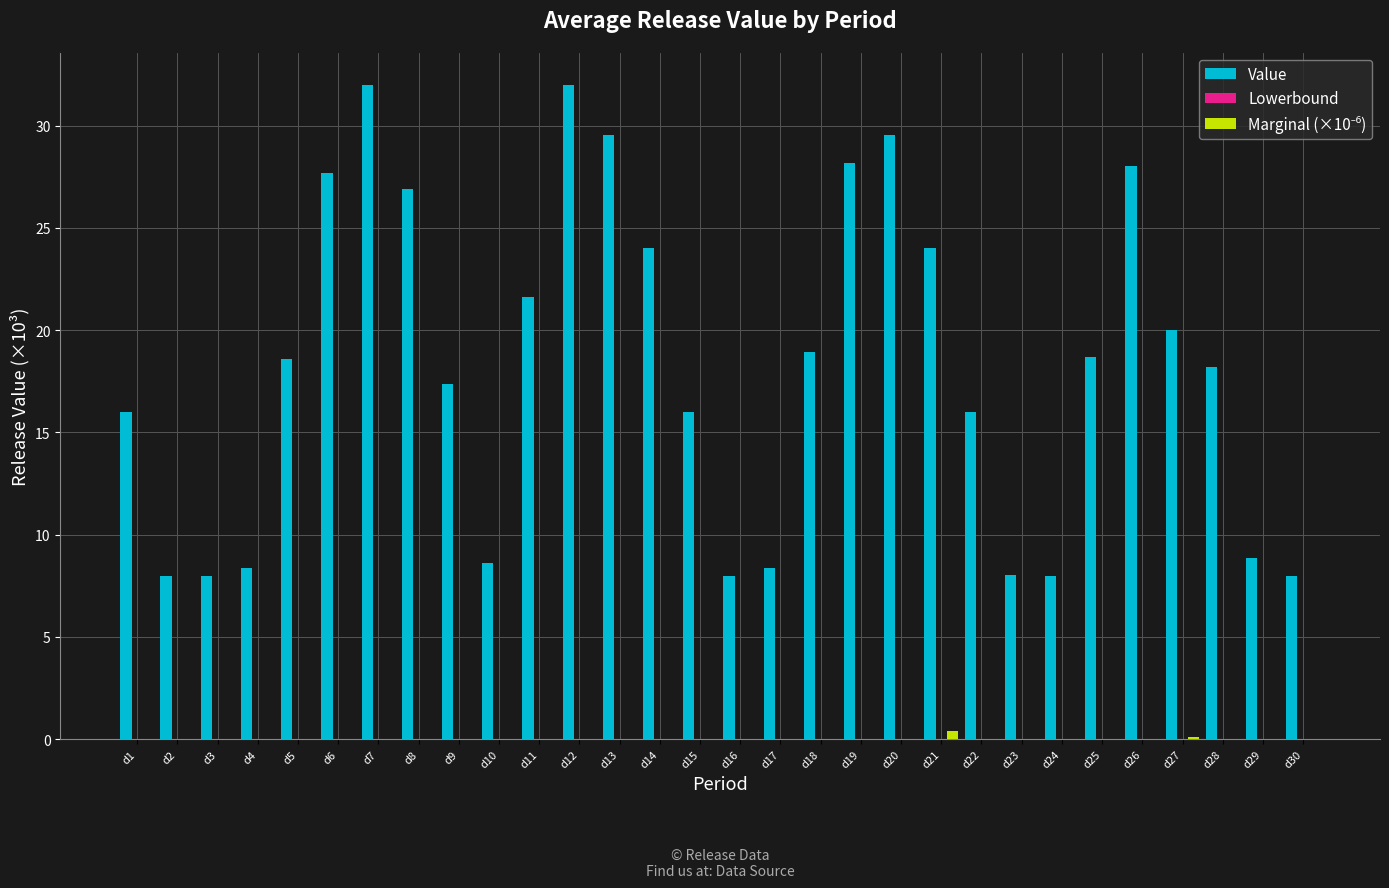

Is it true that Value equals 8.0 at d23?

True